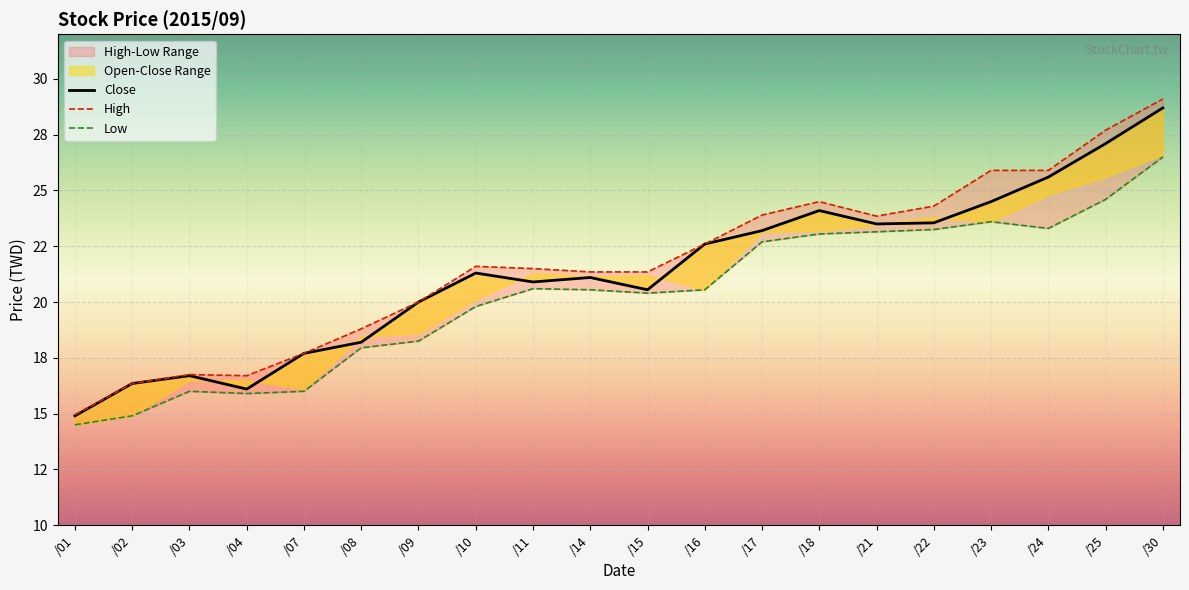

True or false: Close and Low intersect in this chart.

False